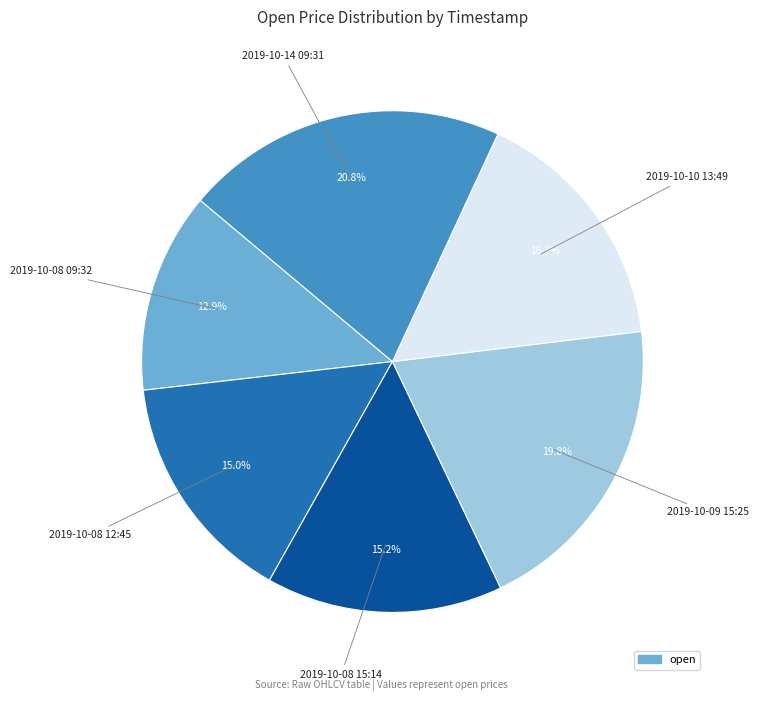

Is there any slice that represents more than half of the pie?

No